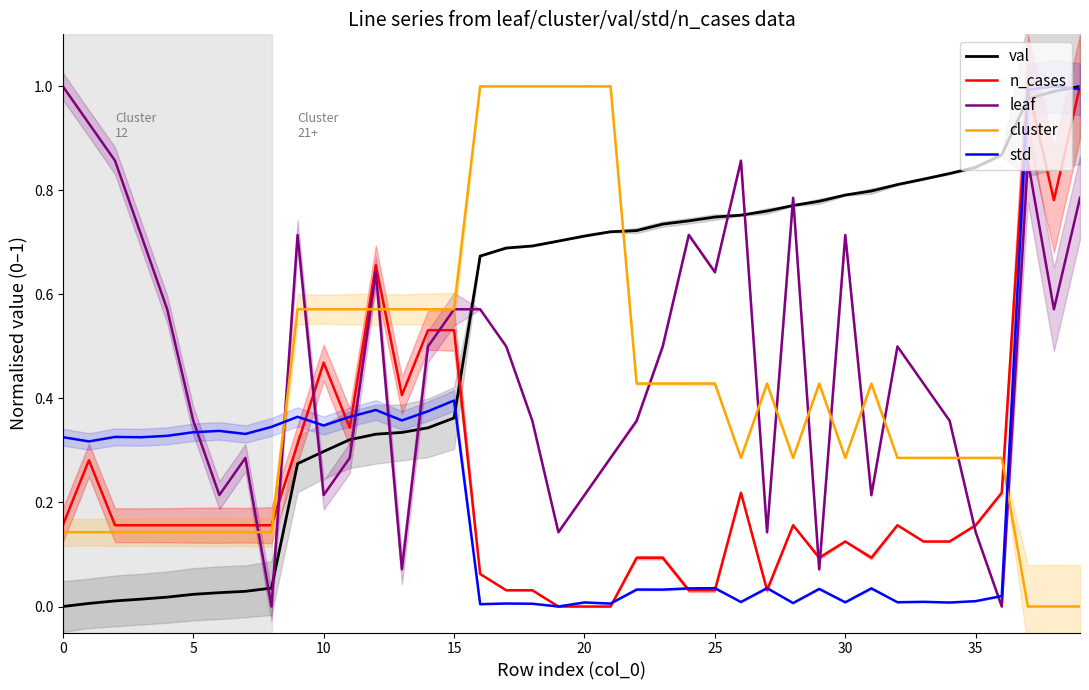

How many distinct data groups are displayed?

5